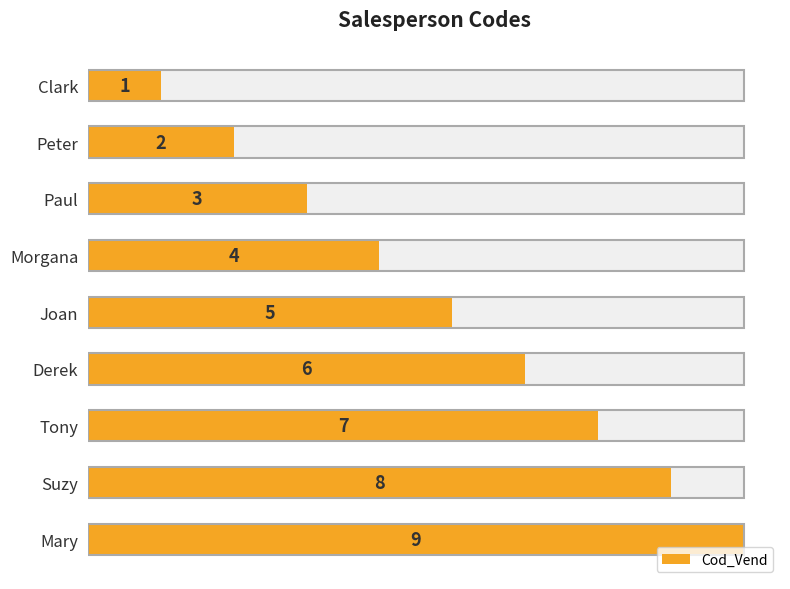

What value does the data have at Suzy?

8